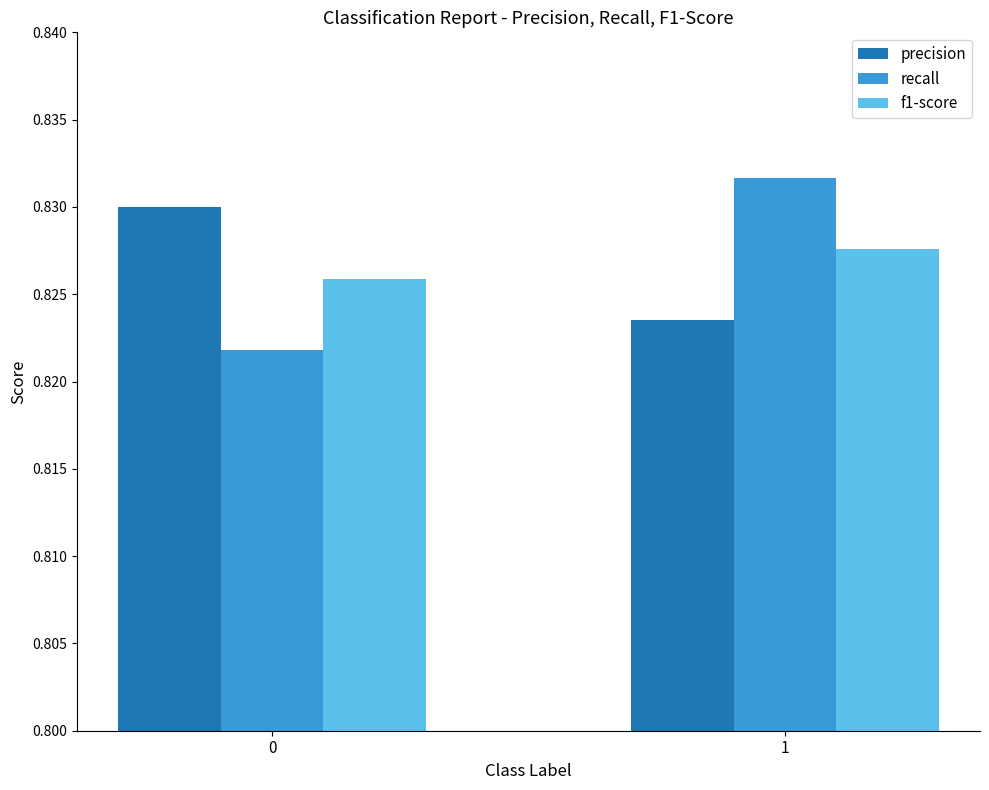

Rank the series by their maximum value, from lowest to highest.

f1-score, precision, recall